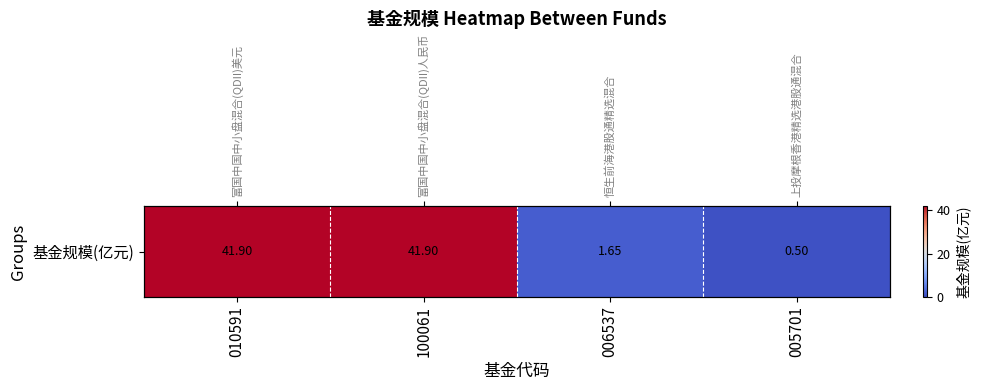

What is the approximate value at 100061?

41.9